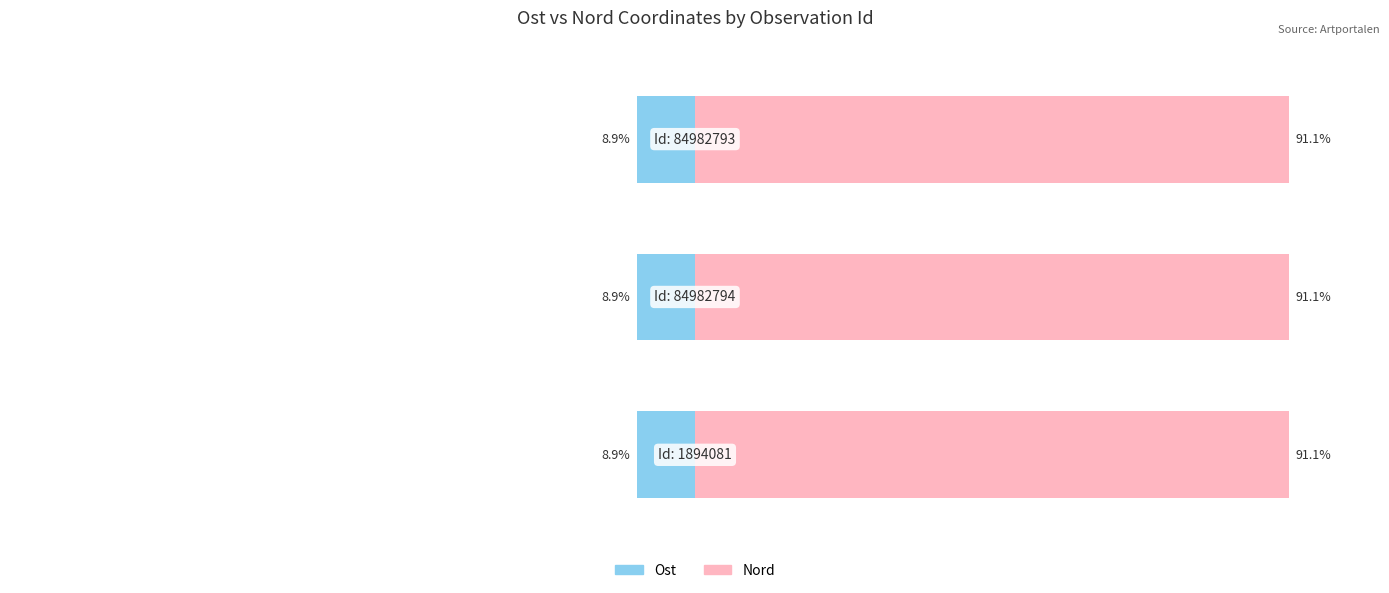

What is the sum of the Nord values at 1 and 2?

182.2